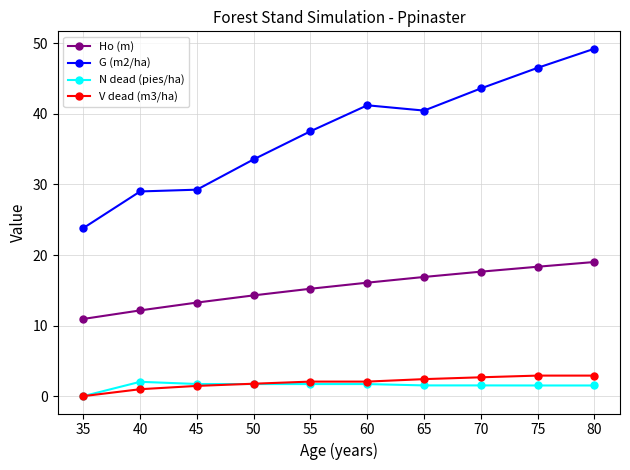

How many data points does each series have?

10